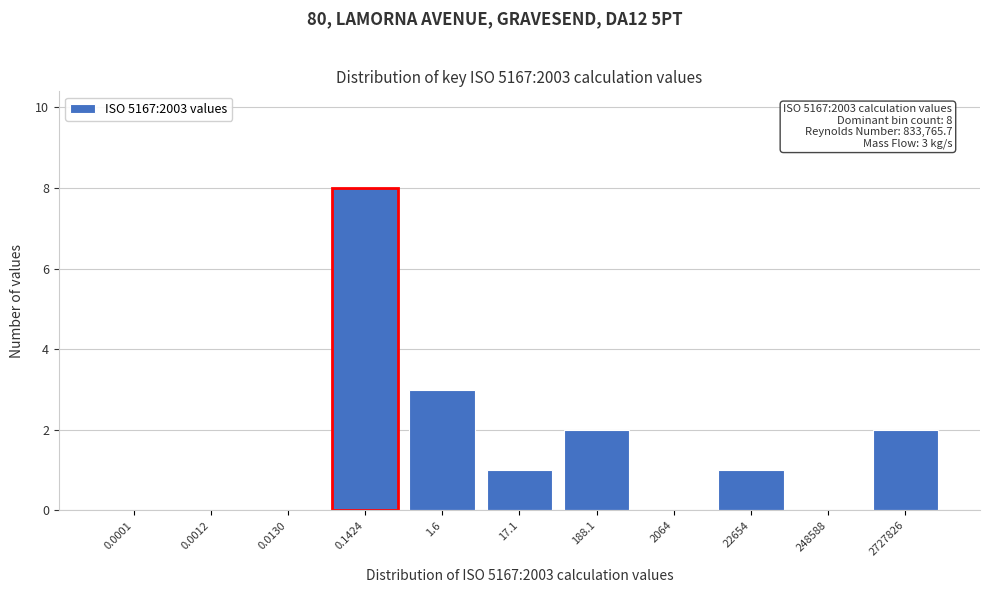

Reading left to right, list all the values displayed in this chart.

0.0001=0	0.0012=0	0.0130=0	0.1424=8	1.6=3	17.1=1	188.1=2	2064=0	22654=1	248588=0	2727826=2